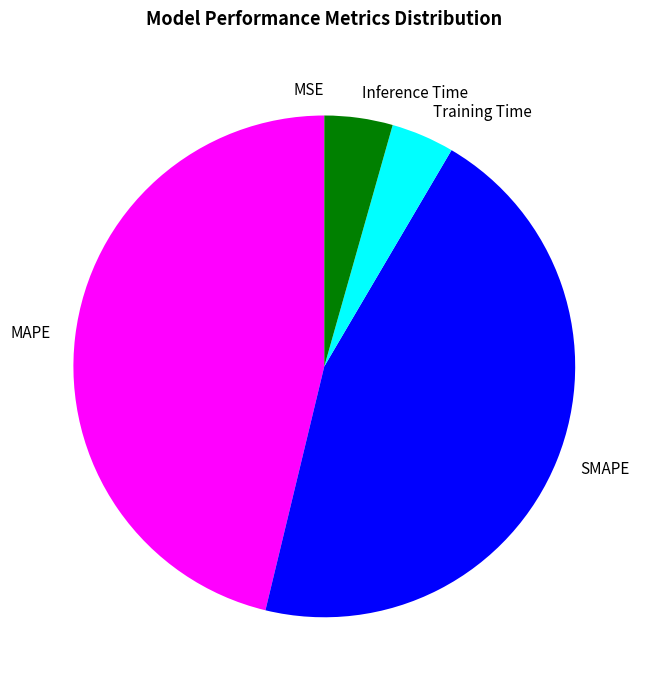

True or false: SMAPE accounts for 45% of the total.

True